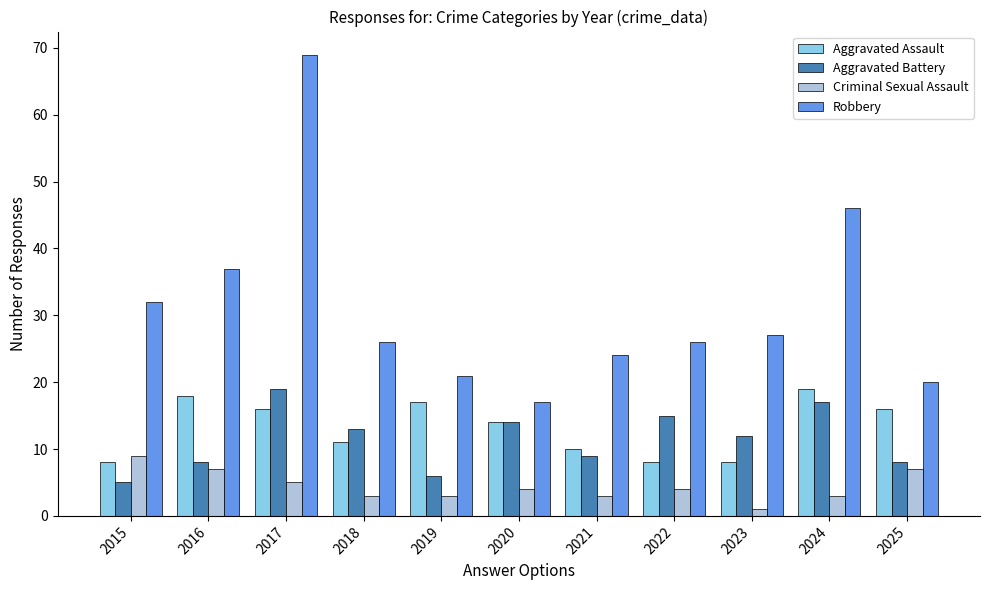

What is the maximum value for Aggravated Assault?

19